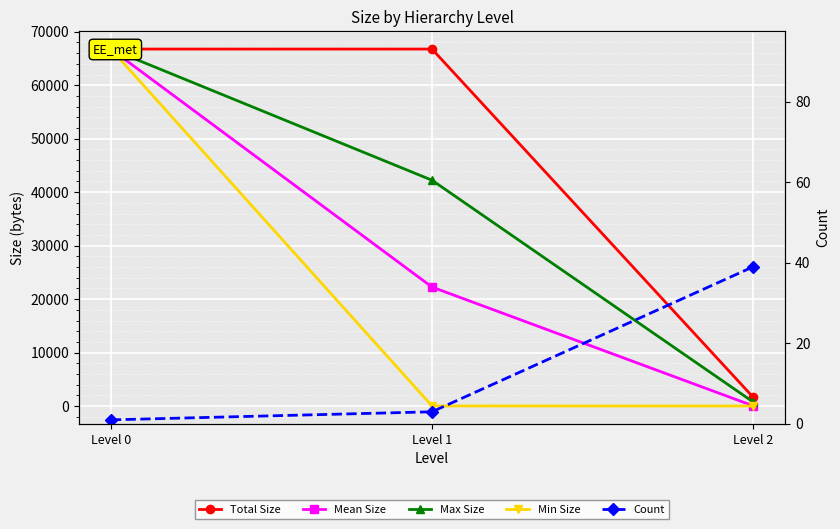

Which label corresponds to the smallest value in the chart?

Level 0